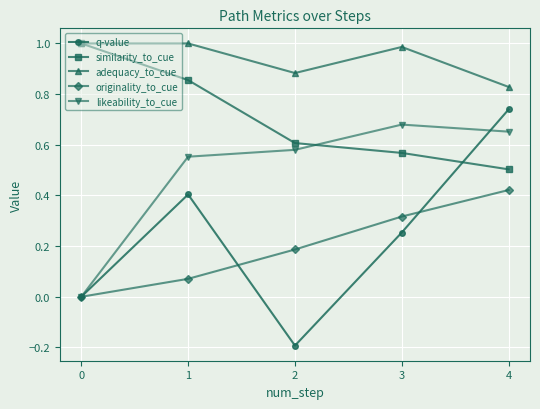

How many lines are shown in the chart?

5